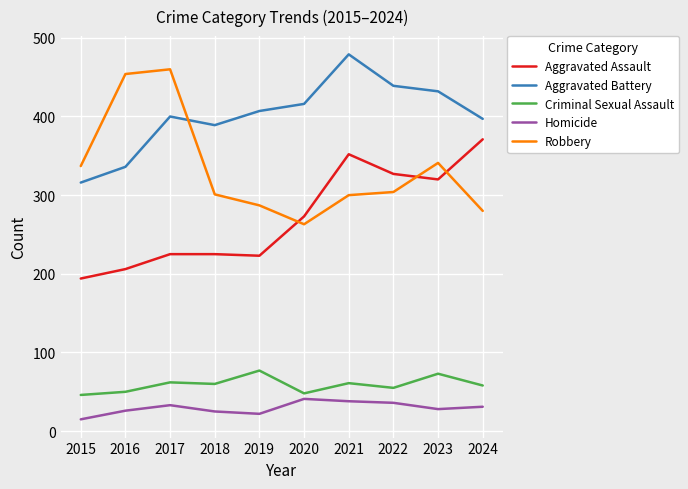

Which series changed the most between 2017 and 2022?

Robbery